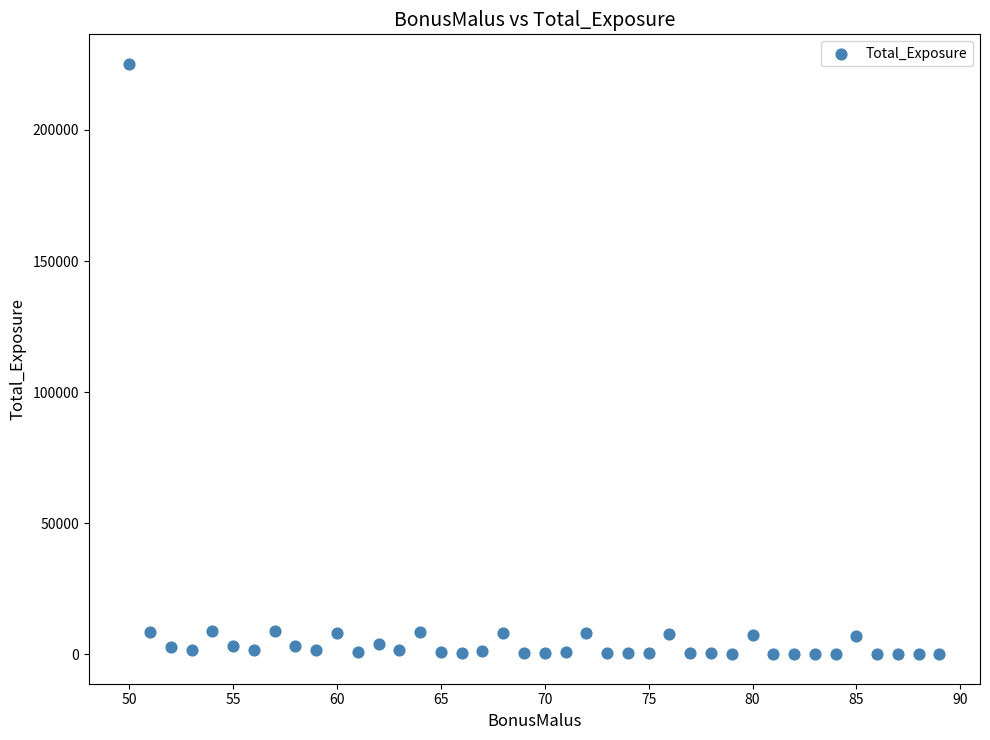

What is the range of X values (max minus min)?

39.0